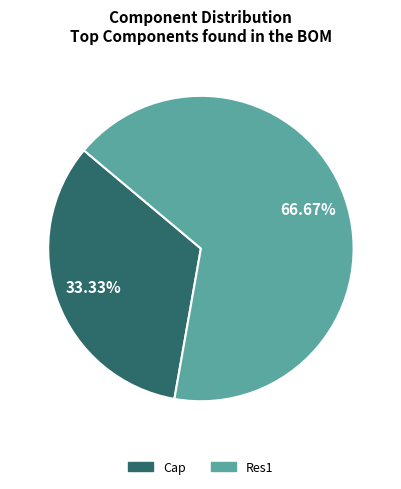

Which slice represents more than half of the pie?

Res1